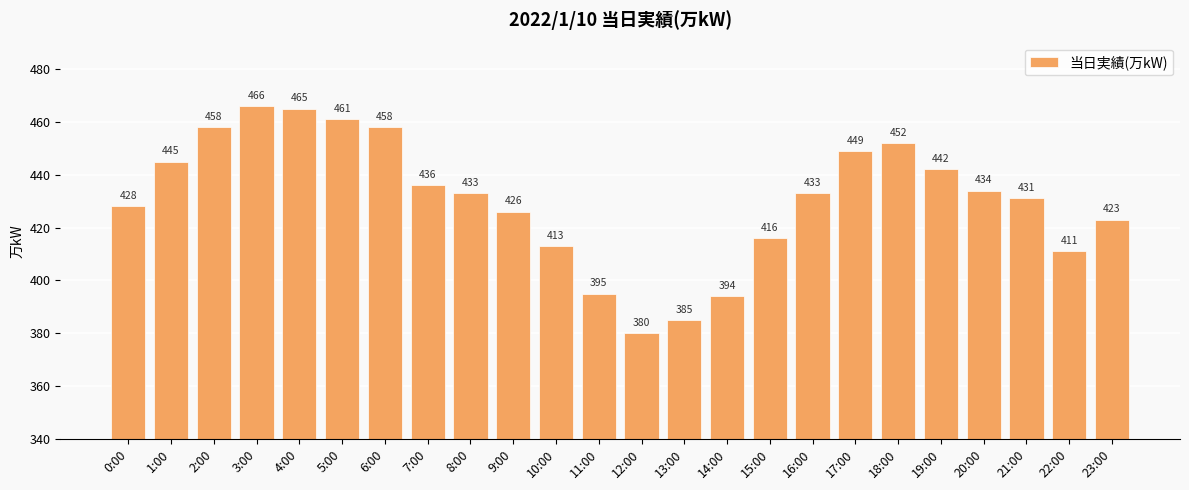

What is the maximum value shown in the chart?

466